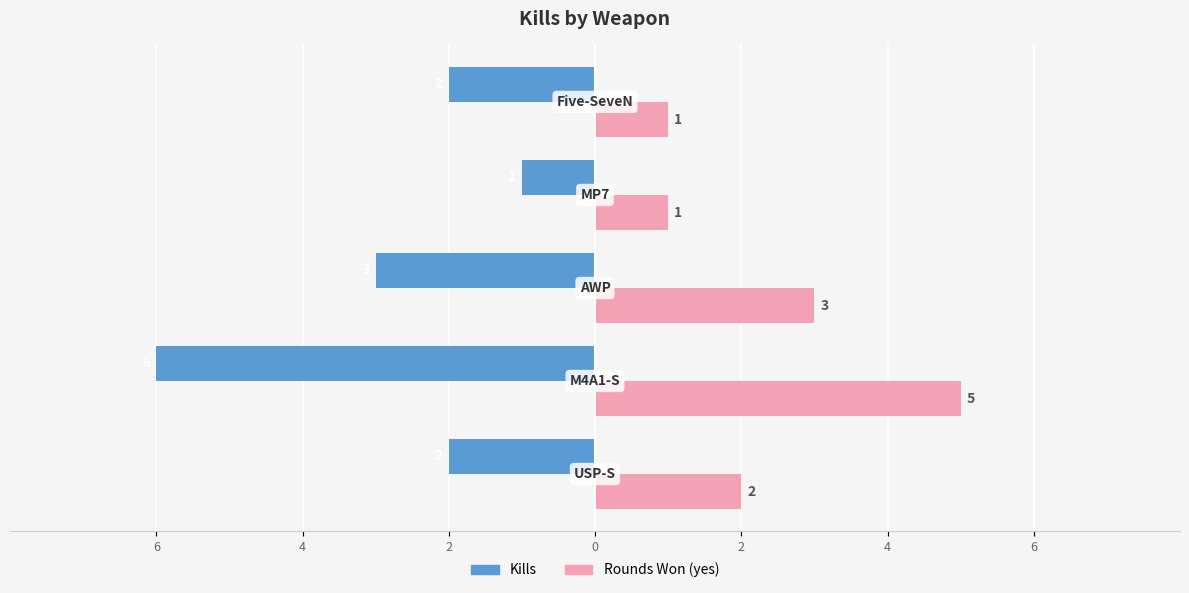

What are all the series names shown in the legend?

Kills, Rounds Won (yes)